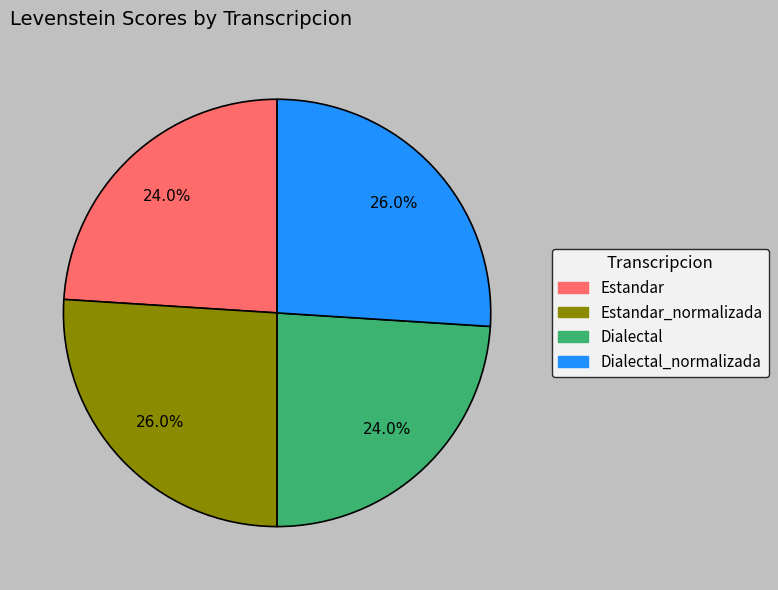

Is there a majority slice in this chart?

No